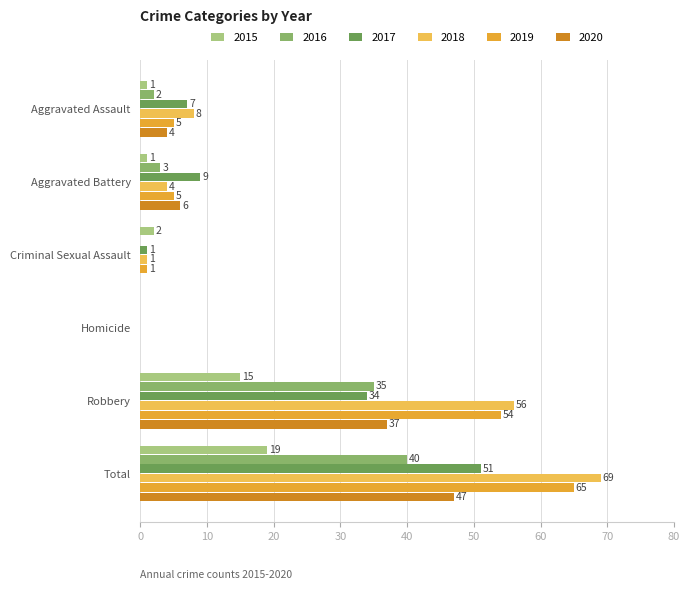

What is the difference between the 2017 values at Aggravated Assault and Criminal Sexual Assault?

6